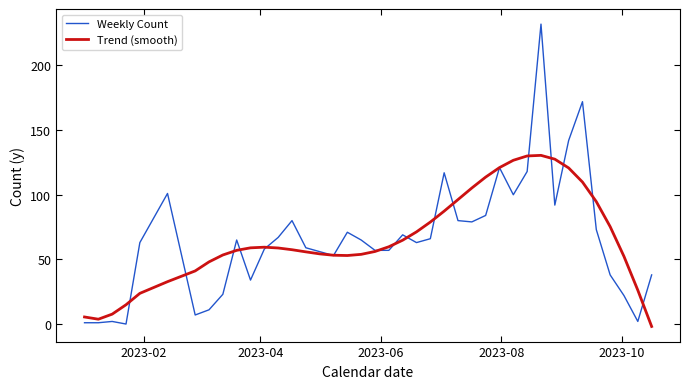

Which series has the largest range (max minus min)?

Weekly Count